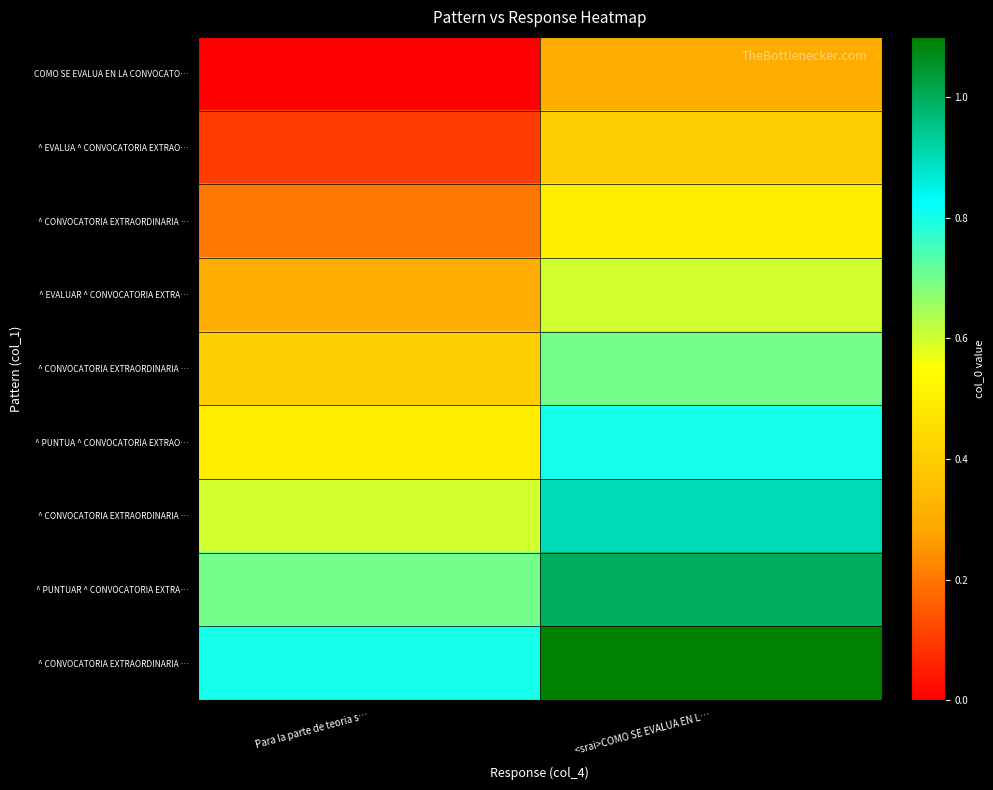

What is the total value across all series at Para la parte de teoria s…?

3.6